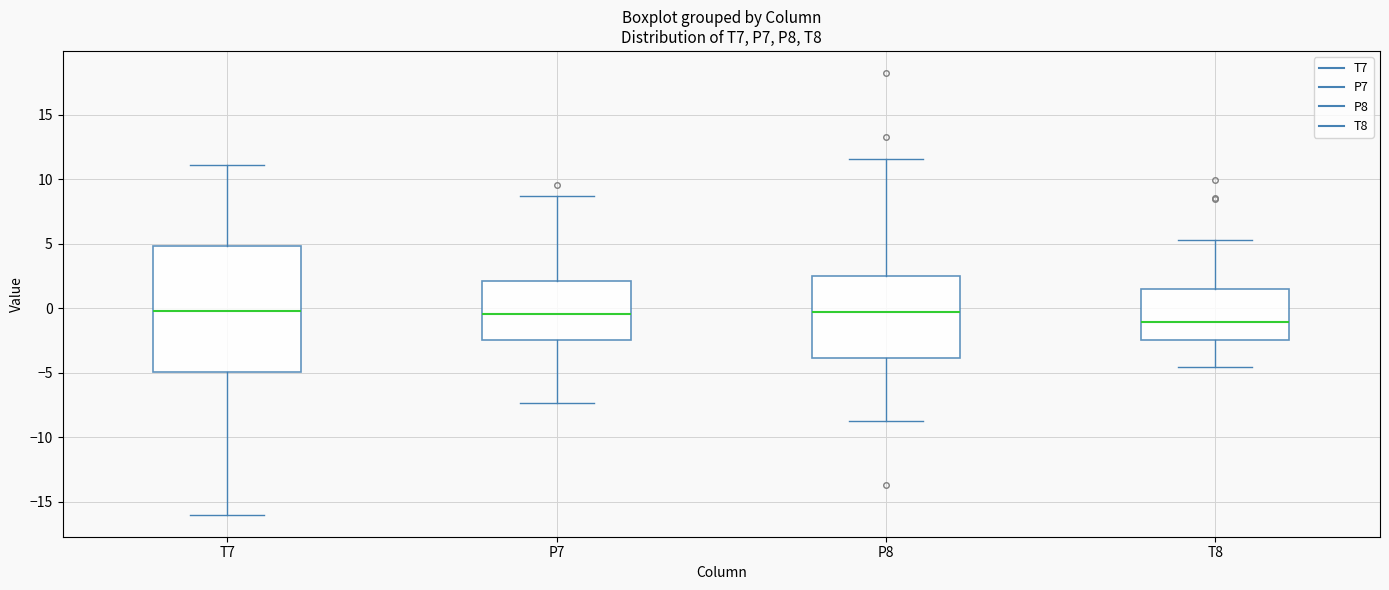

Where is the lower edge of the box for P8 on the y-axis? The values are not printed on the chart, so give them approximately, as read against the axis.

-4.0